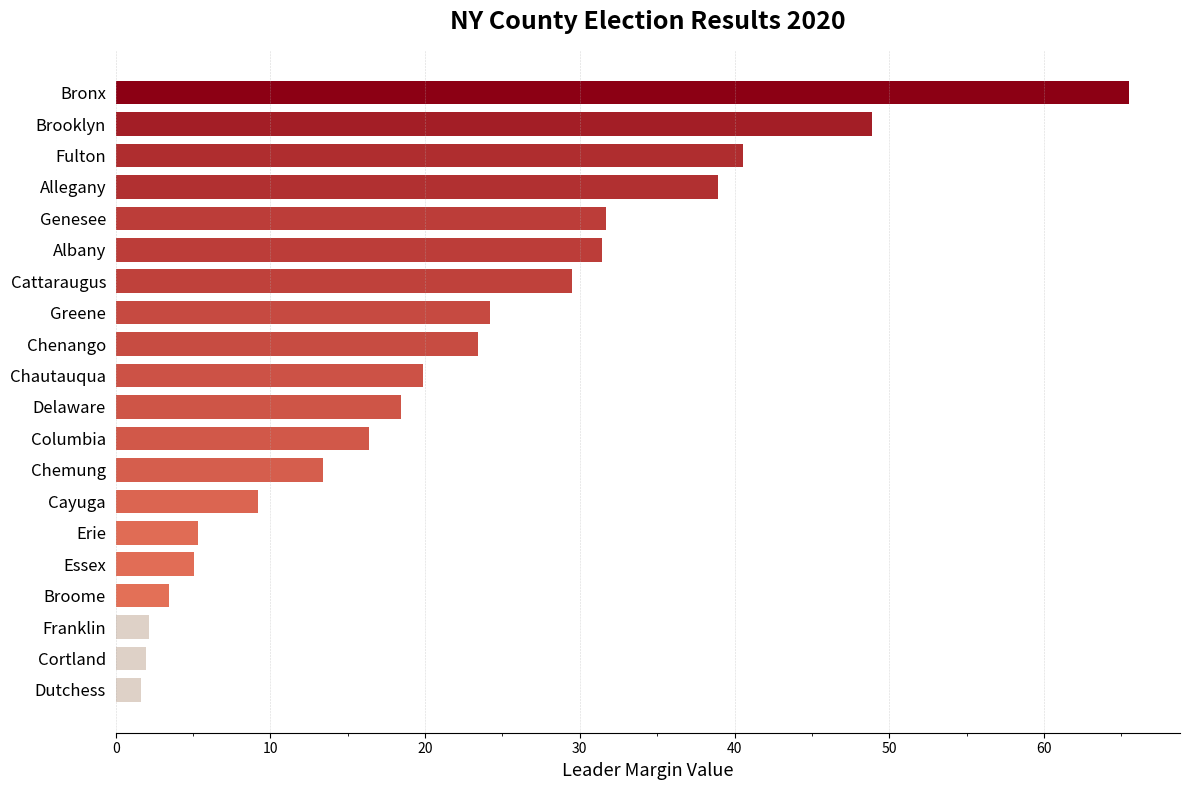

Count the number of data series in this chart.

1